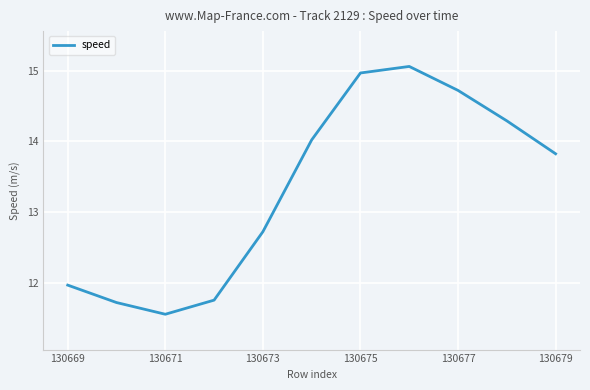

What is the maximum value shown in the chart?

15.1